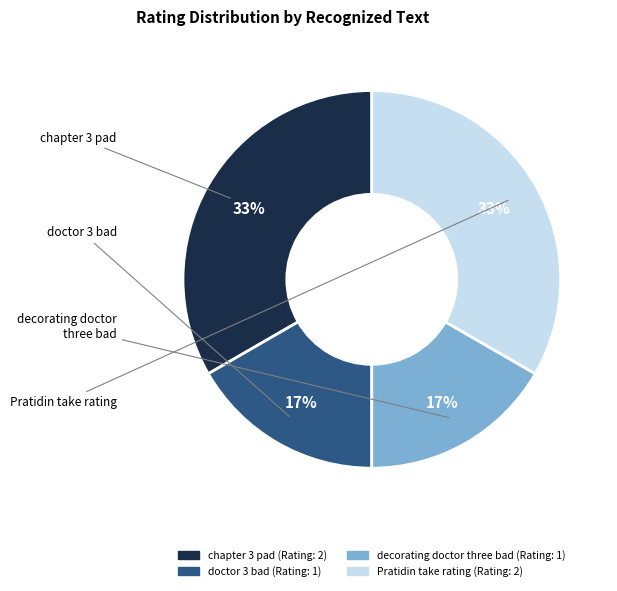

What is the ratio of the value at doctor 3 bad to the value at decorating doctor three bad?

1.0